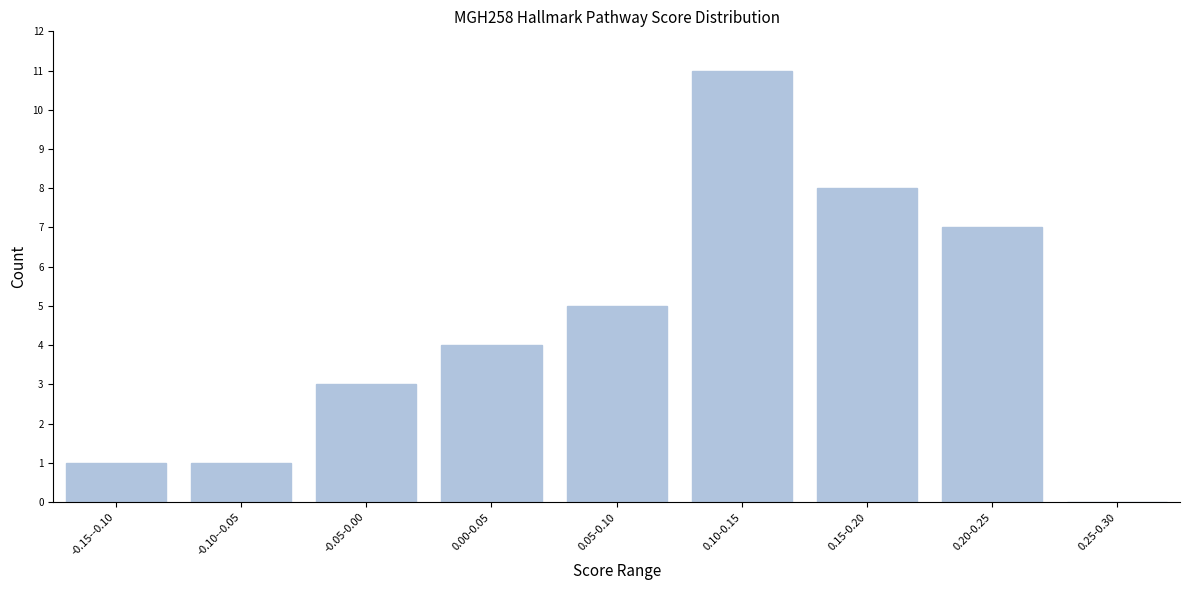

Reading right to left, extract all data points from this chart.

0.25-0.30=0	0.20-0.25=7	0.15-0.20=8	0.10-0.15=11	0.05-0.10=5	0.00-0.05=4	-0.05-0.00=3	-0.10--0.05=1	-0.15--0.10=1